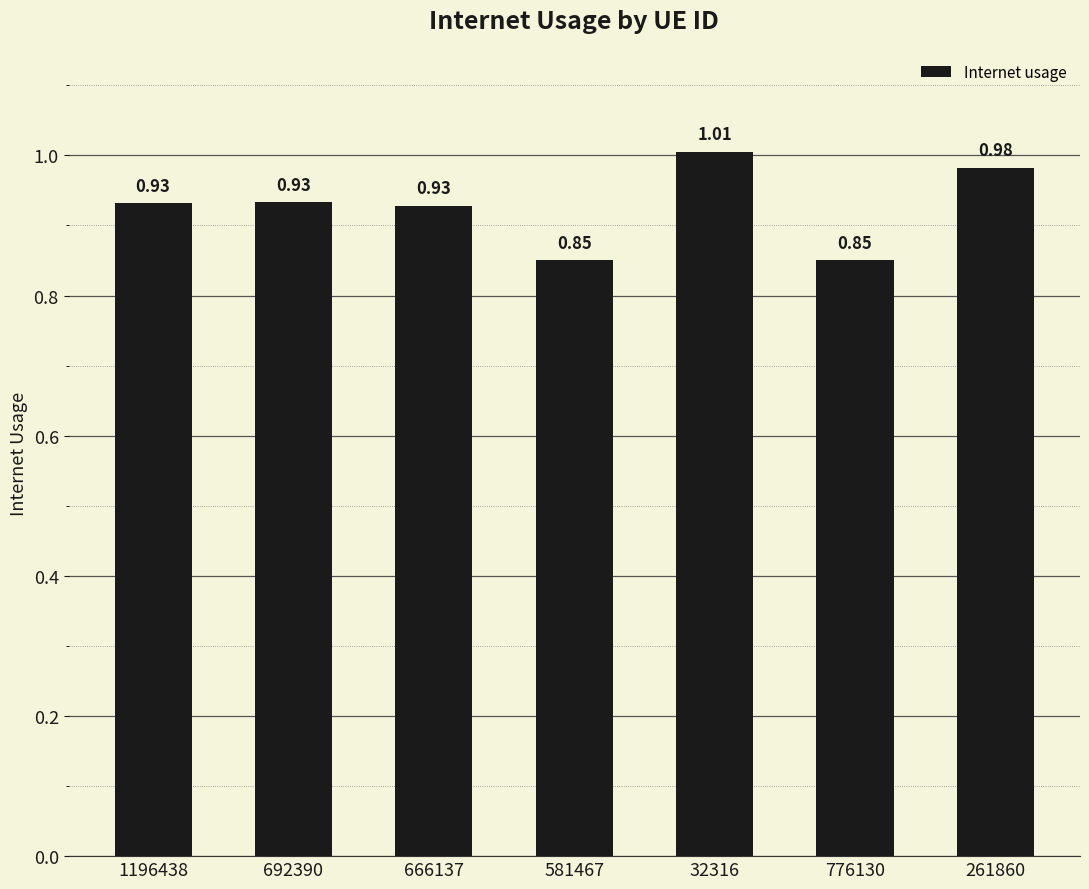

Between 776130 and 1196438, which is larger?

1196438